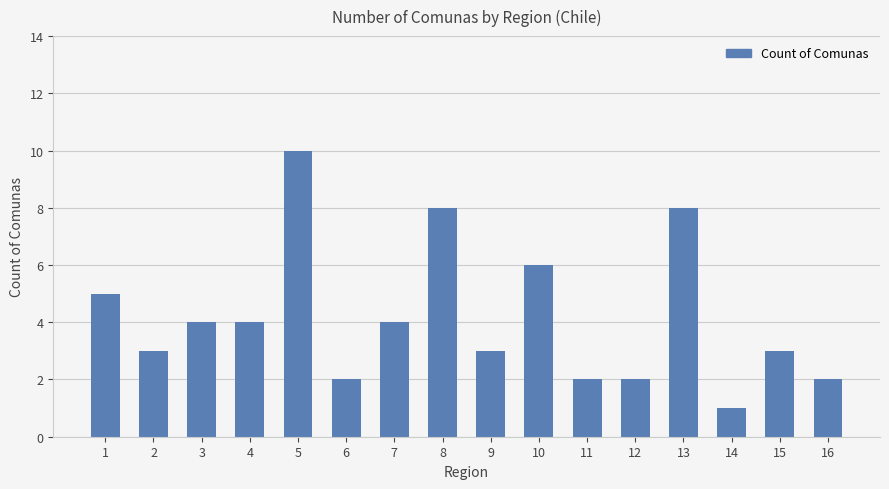

What is the sum of the values at 14 and 1?

6